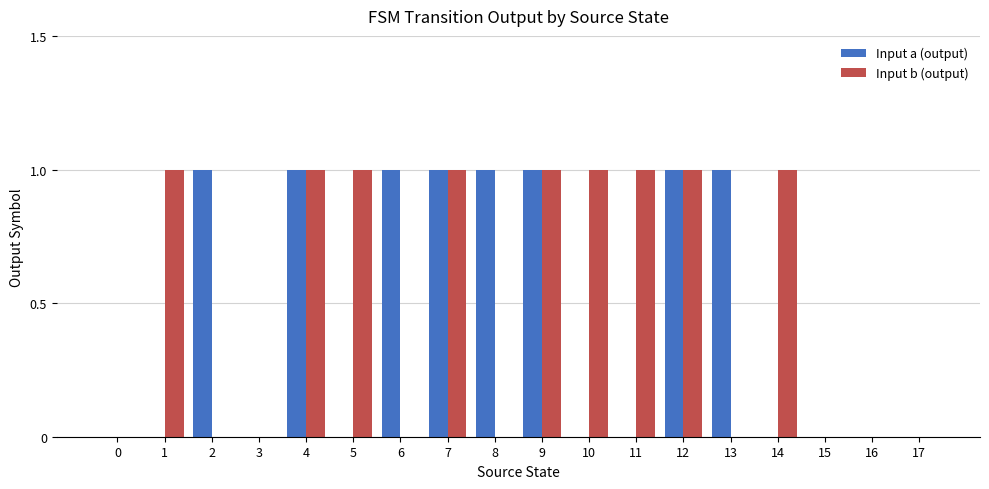

What is the difference between the Input a (output) values at 2 and 5?

1